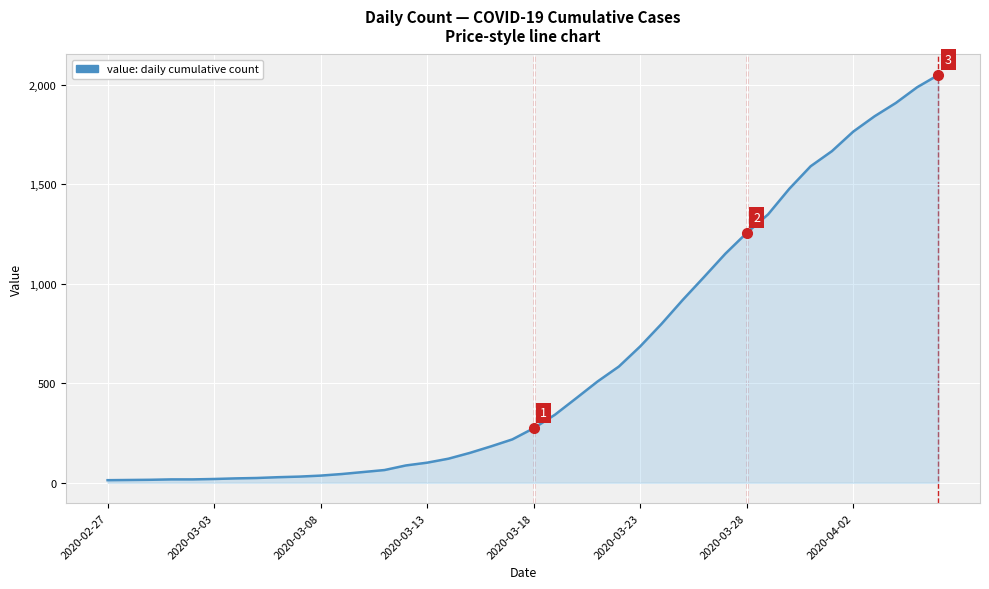

What is the greatest value displayed?

2049